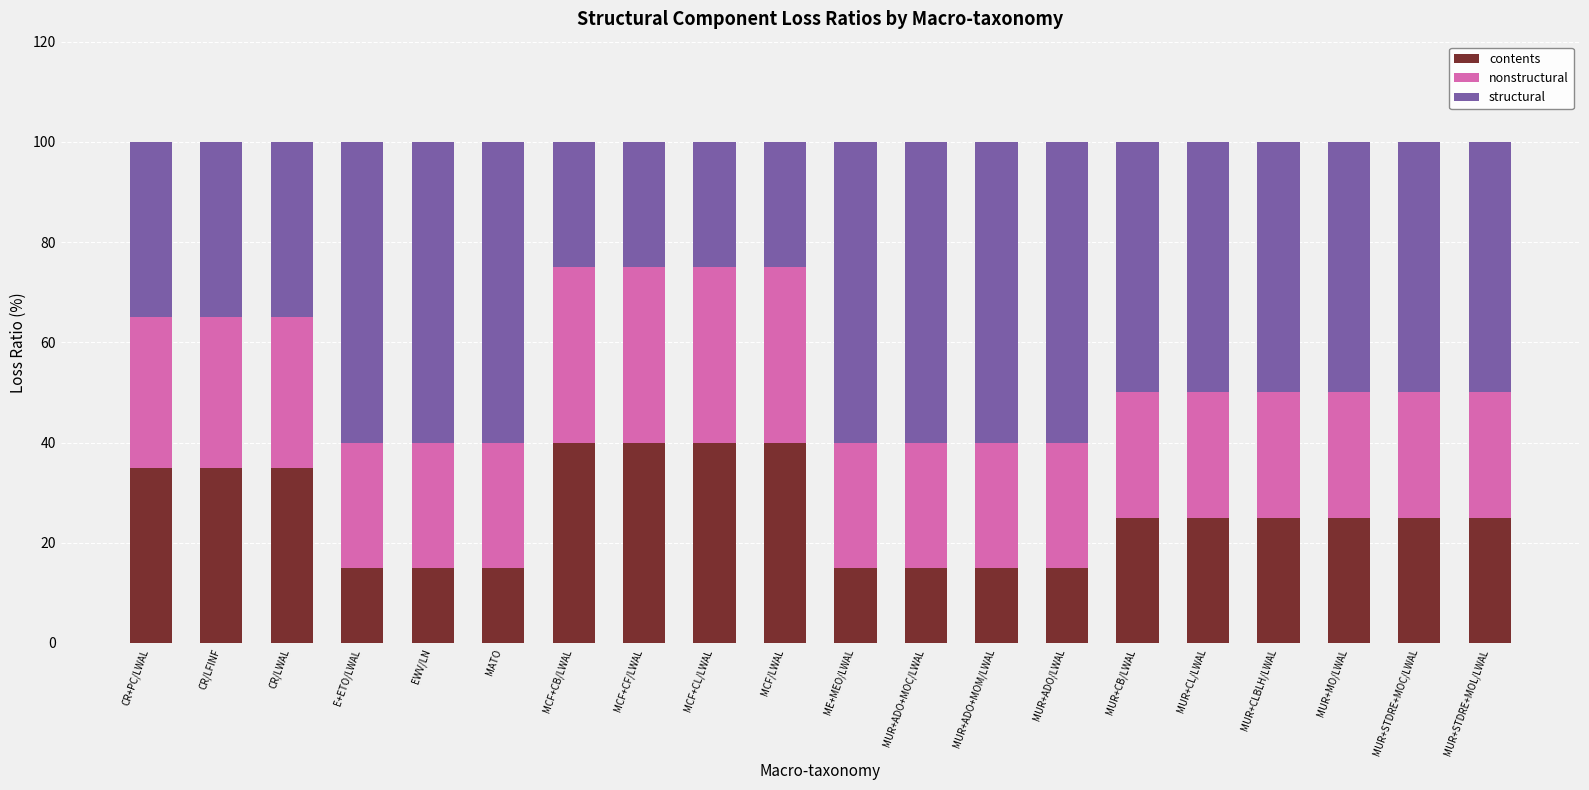

At which label does contents first exceed 25?

CR+PC/LWAL